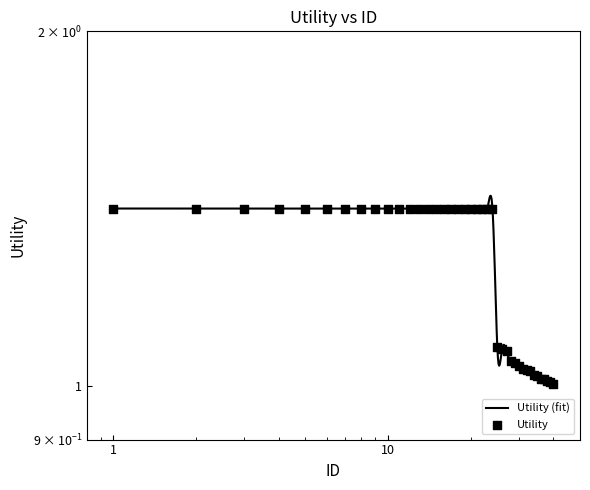

Between 8 and 22, which is larger?

8